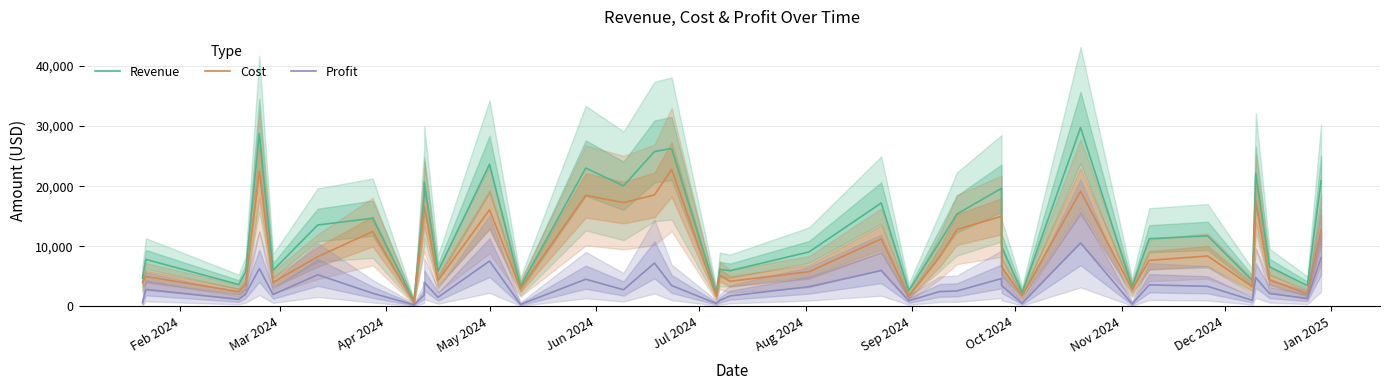

What are all the series names shown in the legend?

Revenue, Cost, Profit